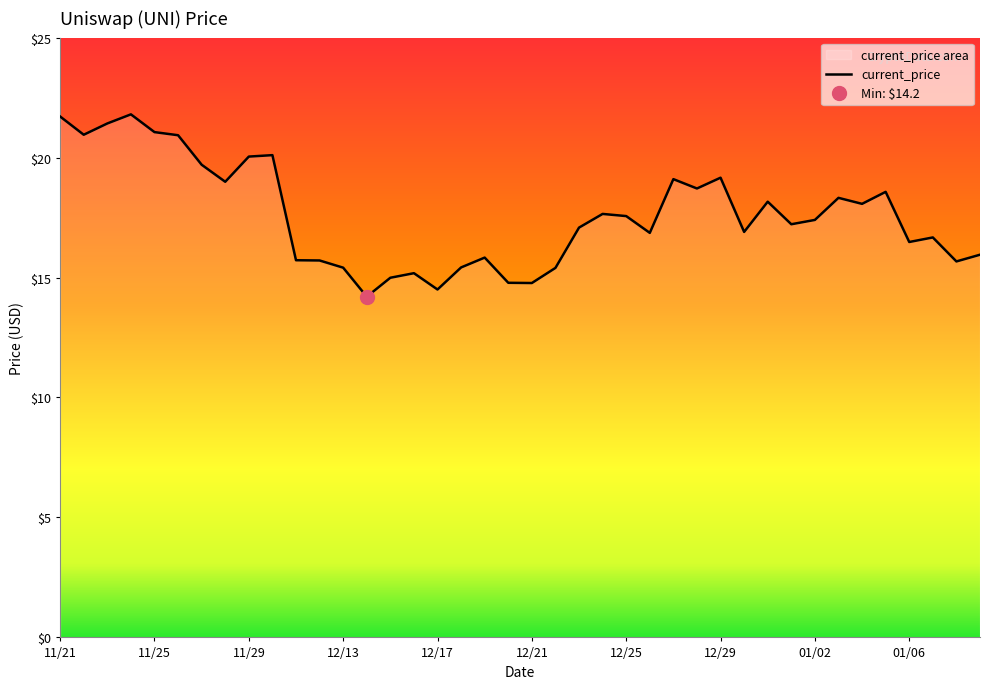

What is the value of the 13th point from the left?

15.4